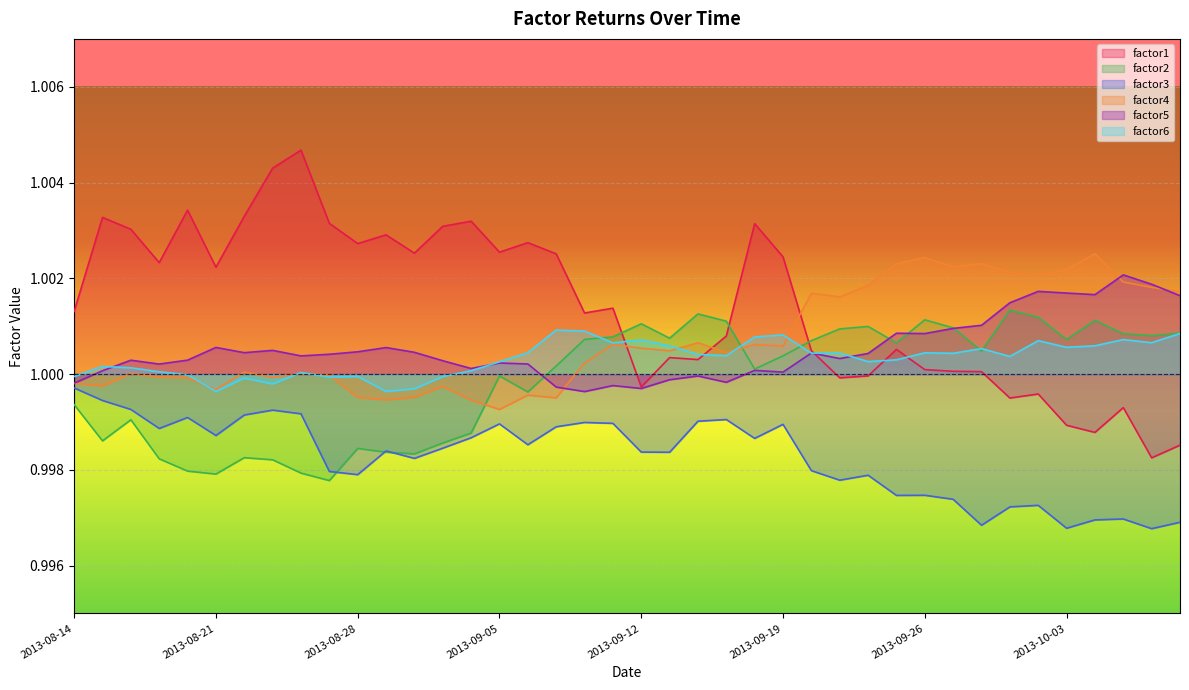

Reading left to right, transcribe all the data shown in this chart.

factor1: 1.0	1.0	1.0	1.0	1.0	1.0	1.0	1.0	1.0	1.0	1.0	1.0	1.0	1.0	1.0	1.0	1.0	1.0	1.0	1.0	1.0	1.0	1.0	1.0	1.0	1.0	1.0	1.0	1.0	1.0	1.0	1.0	1.0	1.0	1.0	1.0	1.0	1.0	1.0	1.0
factor2: 1.0	1.0	1.0	1.0	1.0	1.0	1.0	1.0	1.0	1.0	1.0	1.0	1.0	1.0	1.0	1.0	1.0	1.0	1.0	1.0	1.0	1.0	1.0	1.0	1.0	1.0	1.0	1.0	1.0	1.0	1.0	1.0	1.0	1.0	1.0	1.0	1.0	1.0	1.0	1.0
factor3: 1.0	1.0	1.0	1.0	1.0	1.0	1.0	1.0	1.0	1.0	1.0	1.0	1.0	1.0	1.0	1.0	1.0	1.0	1.0	1.0	1.0	1.0	1.0	1.0	1.0	1.0	1.0	1.0	1.0	1.0	1.0	1.0	1.0	1.0	1.0	1.0	1.0	1.0	1.0	1.0
factor4: 1.0	1.0	1.0	1.0	1.0	1.0	1.0	1.0	1.0	1.0	1.0	1.0	1.0	1.0	1.0	1.0	1.0	1.0	1.0	1.0	1.0	1.0	1.0	1.0	1.0	1.0	1.0	1.0	1.0	1.0	1.0	1.0	1.0	1.0	1.0	1.0	1.0	1.0	1.0	1.0
factor5: 1.0	1.0	1.0	1.0	1.0	1.0	1.0	1.0	1.0	1.0	1.0	1.0	1.0	1.0	1.0	1.0	1.0	1.0	1.0	1.0	1.0	1.0	1.0	1.0	1.0	1.0	1.0	1.0	1.0	1.0	1.0	1.0	1.0	1.0	1.0	1.0	1.0	1.0	1.0	1.0
factor6: 1.0	1.0	1.0	1.0	1.0	1.0	1.0	1.0	1.0	1.0	1.0	1.0	1.0	1.0	1.0	1.0	1.0	1.0	1.0	1.0	1.0	1.0	1.0	1.0	1.0	1.0	1.0	1.0	1.0	1.0	1.0	1.0	1.0	1.0	1.0	1.0	1.0	1.0	1.0	1.0